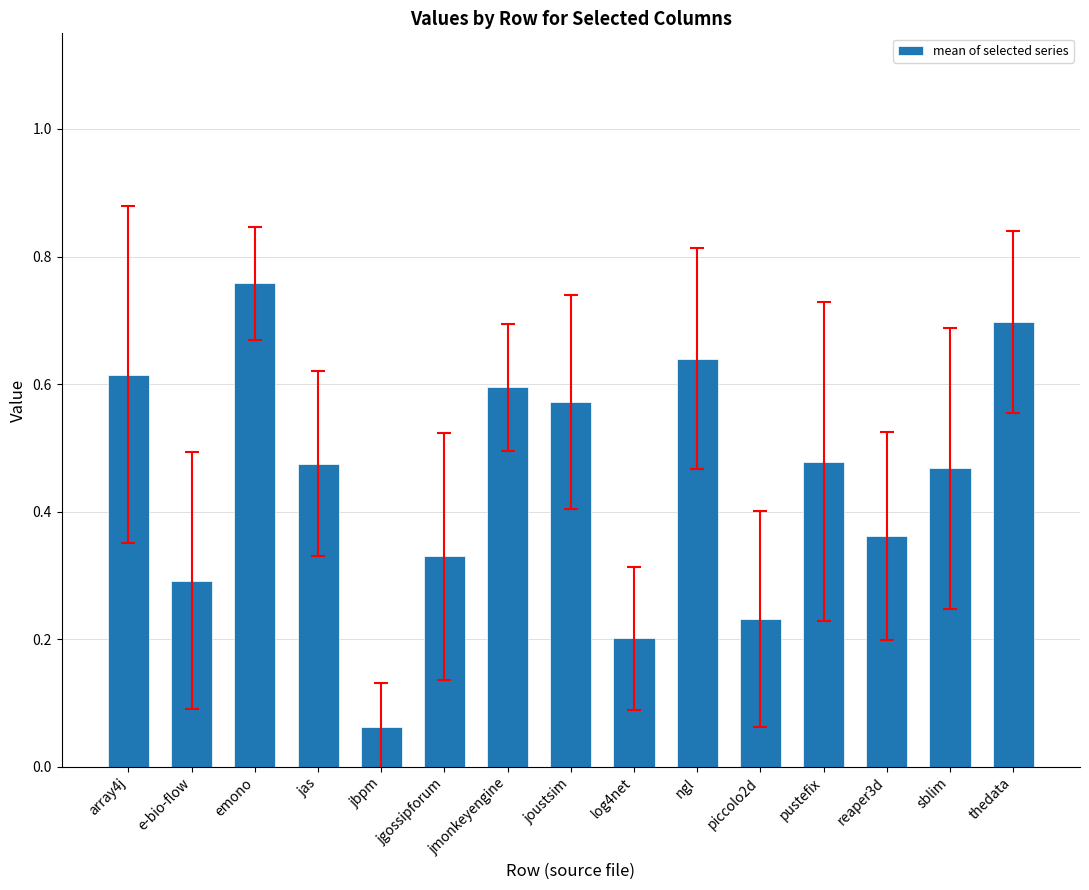

At which category does the chart reach its peak across all series?

emono